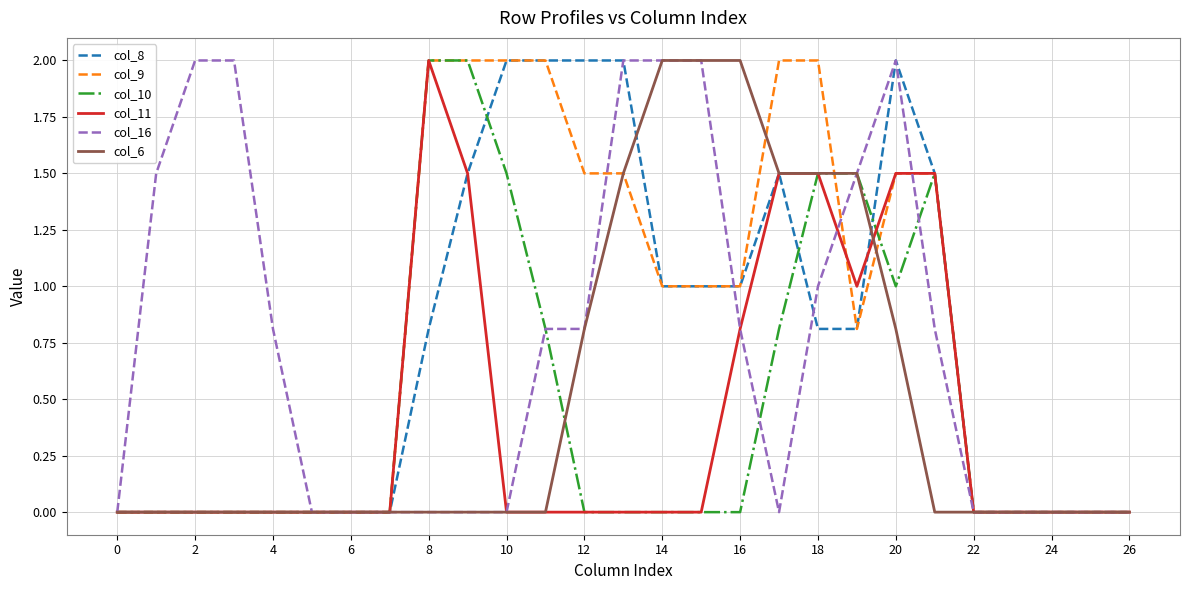

What is the greatest value displayed?

2.0